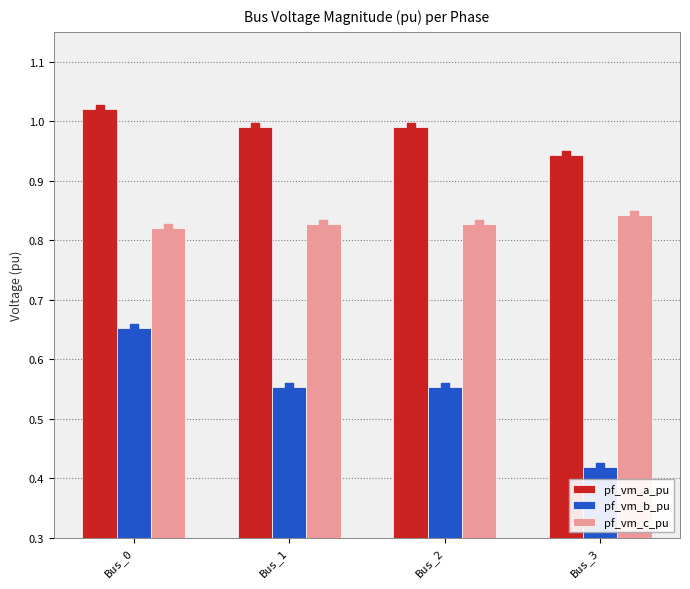

What is the total value across all series at Bus_1?

2.4